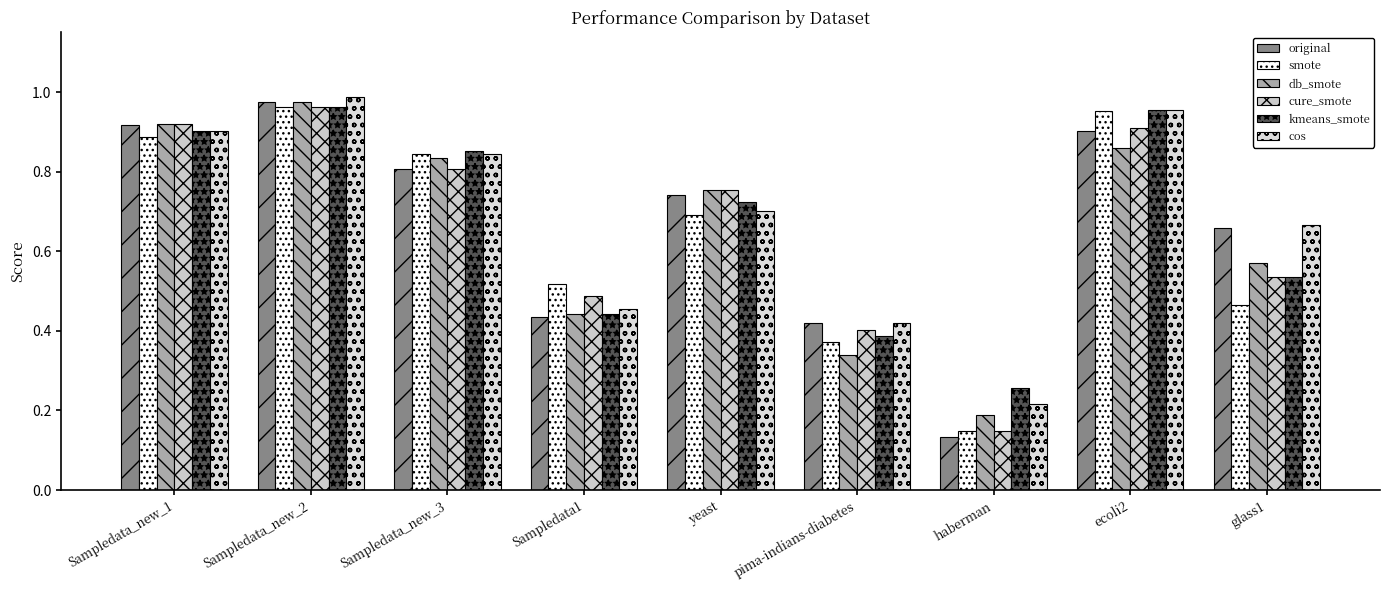

What are all the series names shown in the legend?

original, smote, db_smote, cure_smote, kmeans_smote, cos